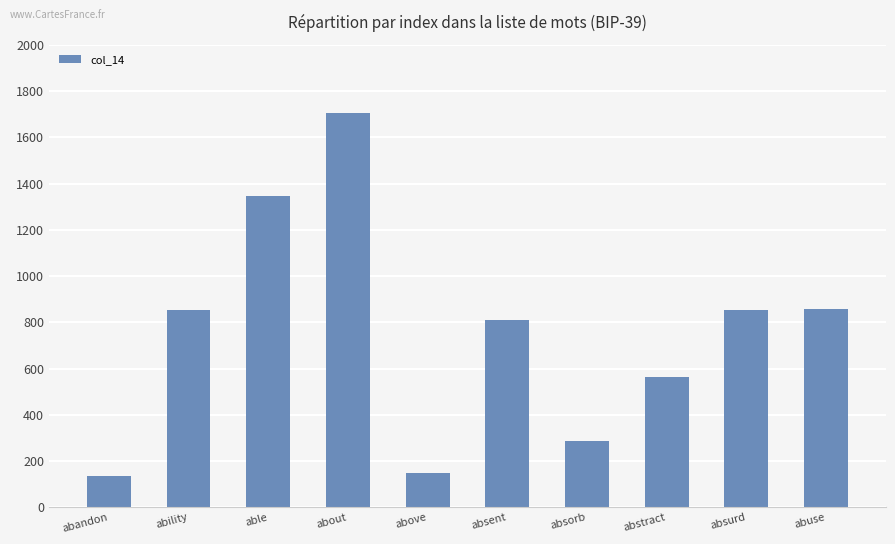

What is the change in value from able to abstract?

-781